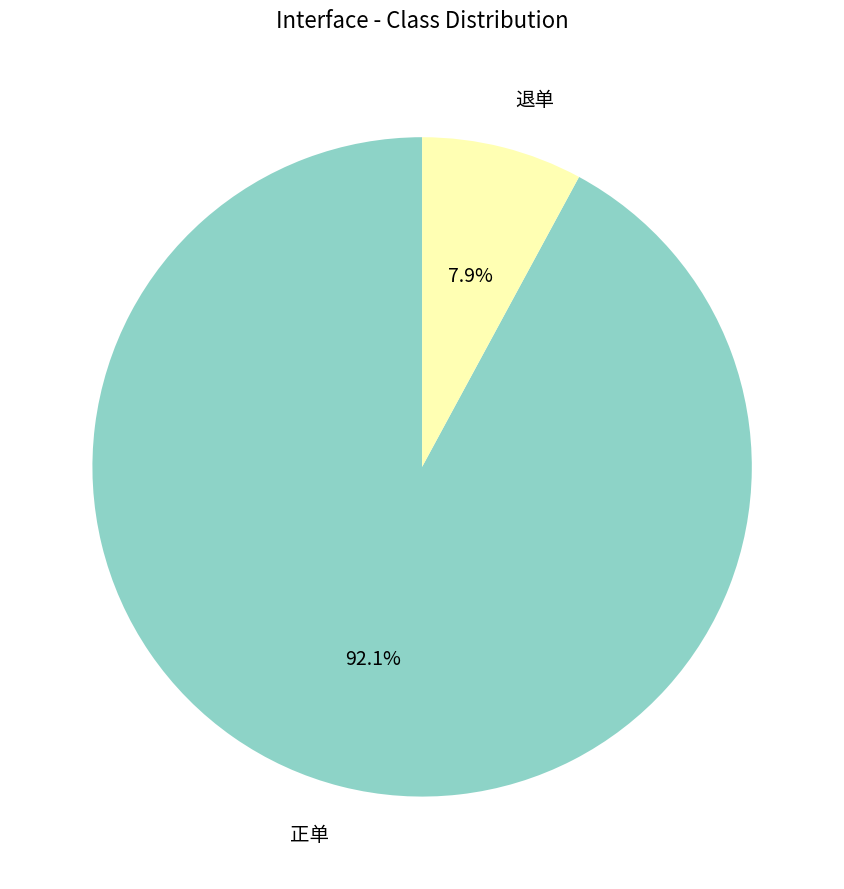

Does 正单 account for over 50% of the chart?

Yes